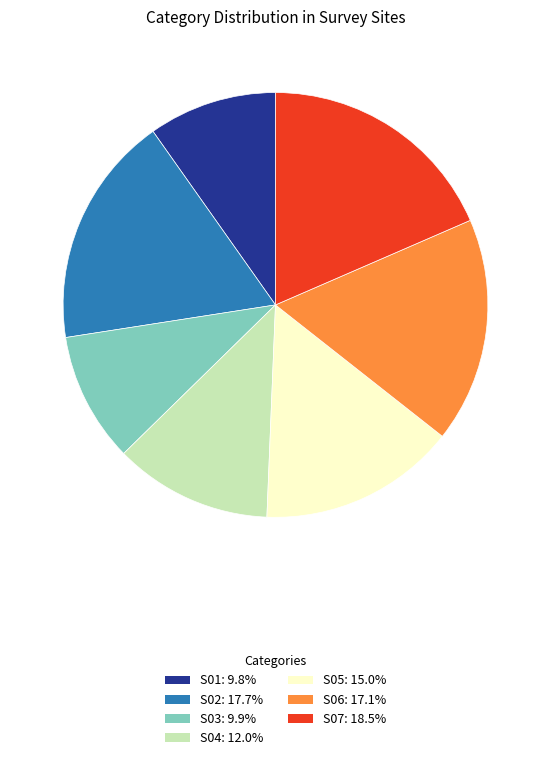

What is the largest slice in the pie chart?

S07